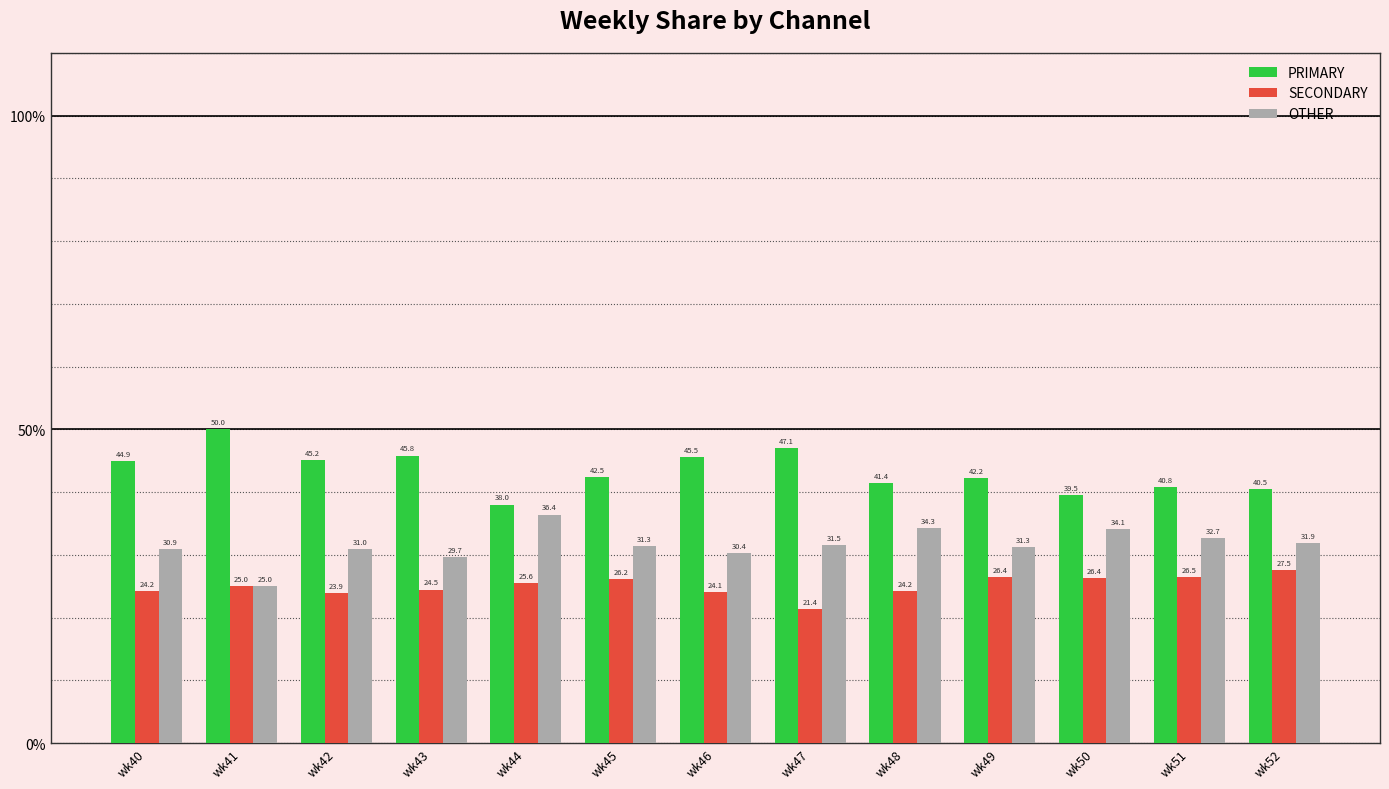

Reading right to left, extract all data points from this chart.

PRIMARY: 40.5	40.8	39.5	42.2	41.4	47.1	45.5	42.5	38.0	45.8	45.2	50.0	44.9
SECONDARY: 27.5	26.5	26.4	26.4	24.2	21.4	24.1	26.2	25.6	24.5	23.9	25.0	24.2
OTHER: 31.9	32.7	34.1	31.3	34.3	31.5	30.4	31.3	36.4	29.7	31.0	25.0	30.9